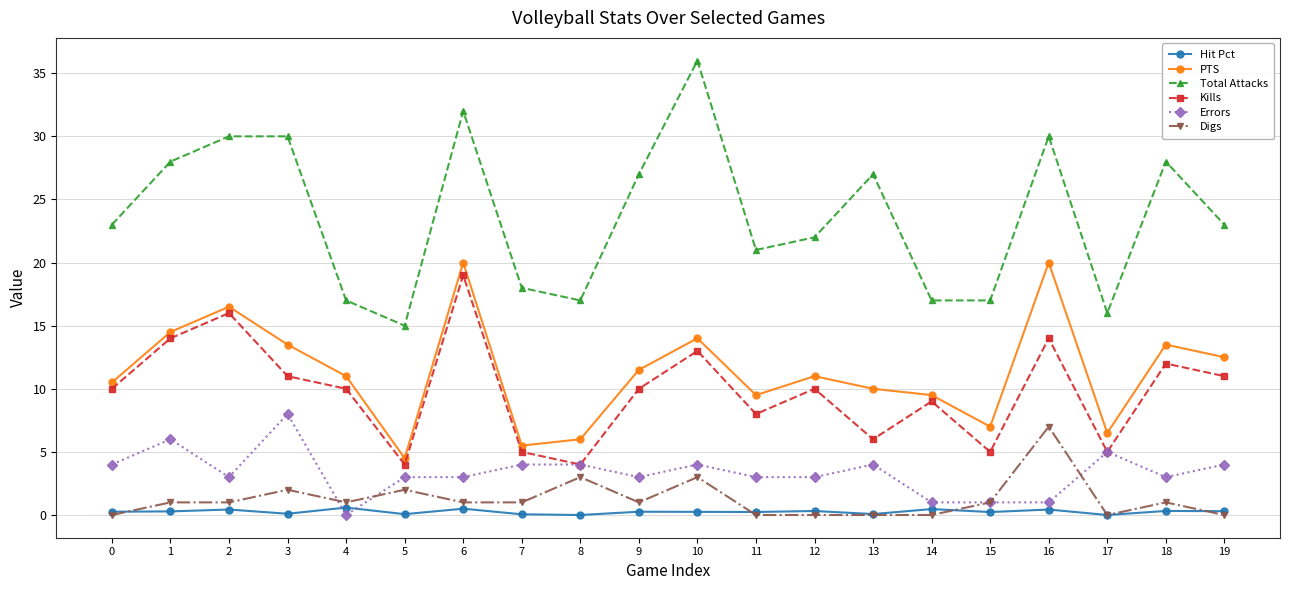

What is the highest value of the Total Attacks series?

36.0